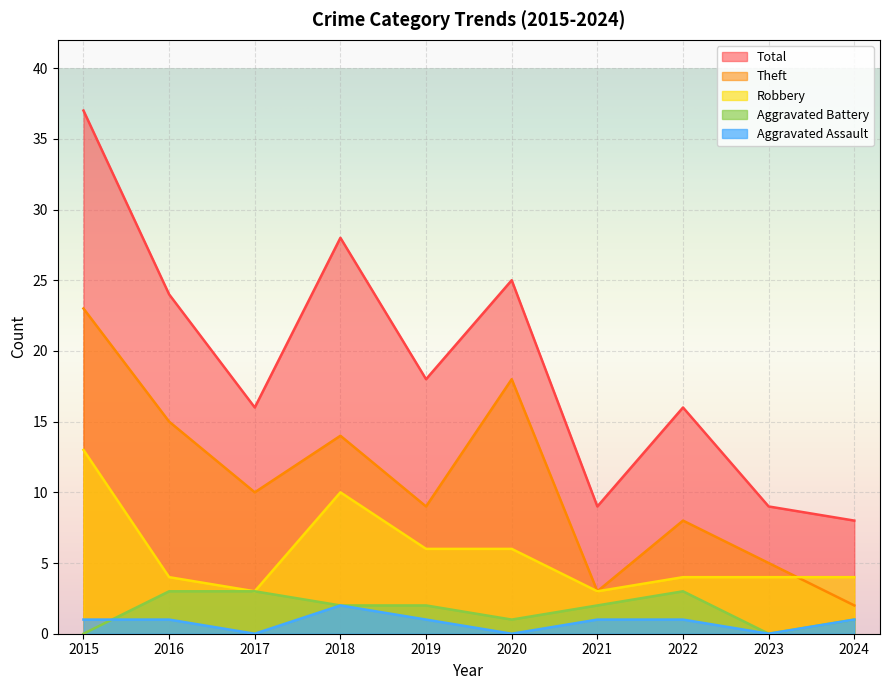

The value of Aggravated Assault at 2018 is 1. True or false?

False